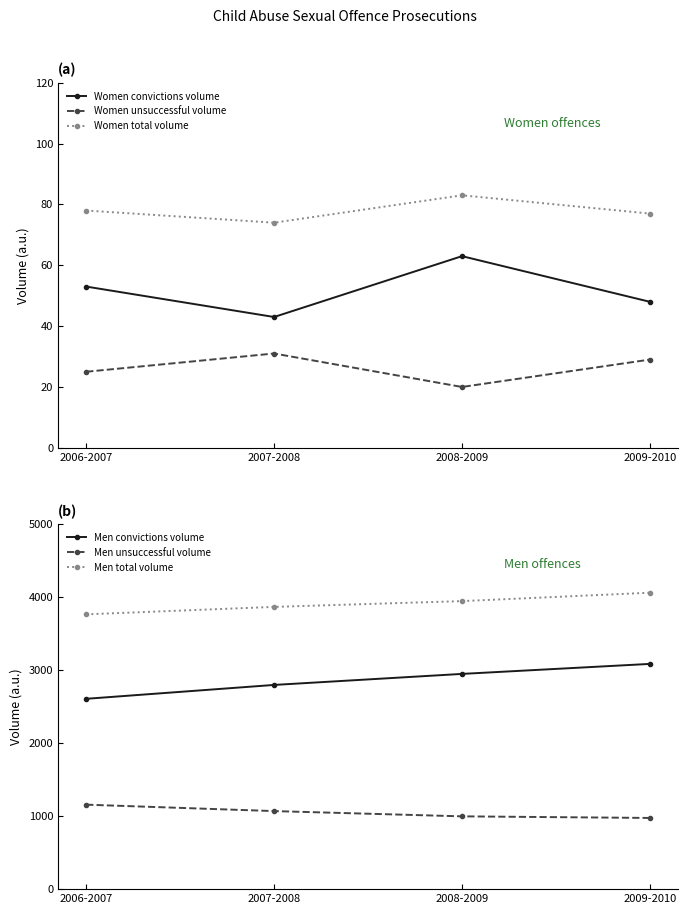

At which label does Men total volume first exceed 3945?

2009-2010